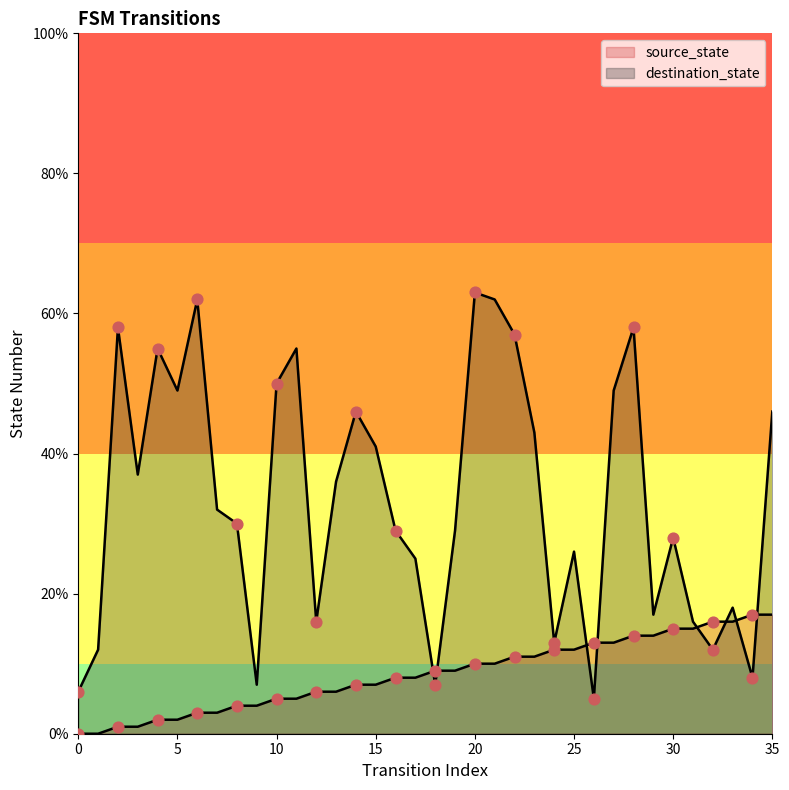

Which series contains the highest Y value?

destination_state